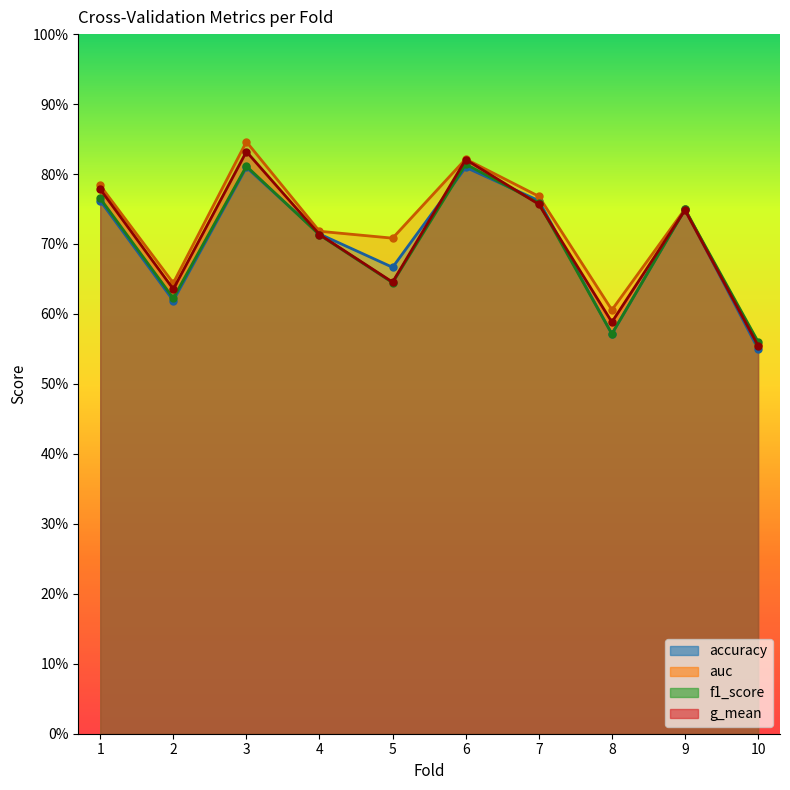

At which category does the chart reach its peak across all series?

3